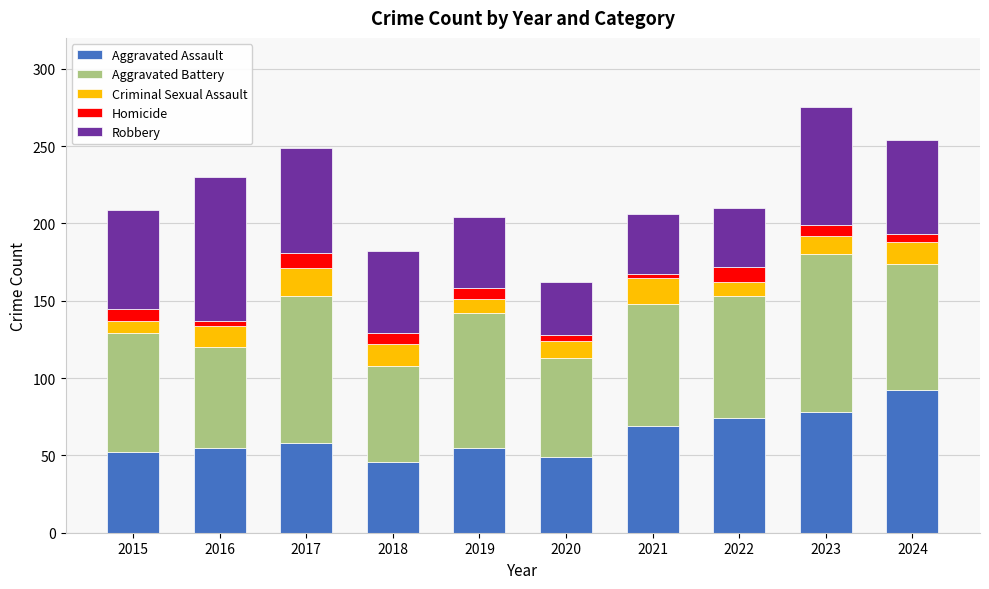

What is the approximate value of Aggravated Assault at 2020, to the nearest 5?

50